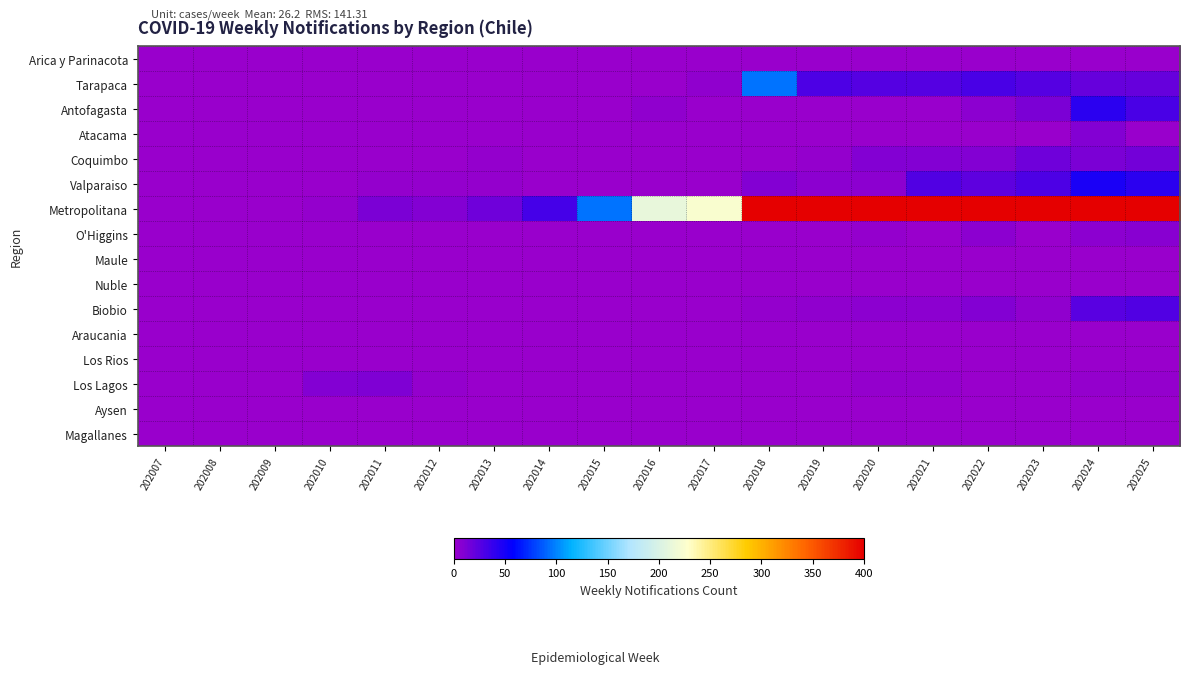

At which category is the sum across all series the highest?

202020